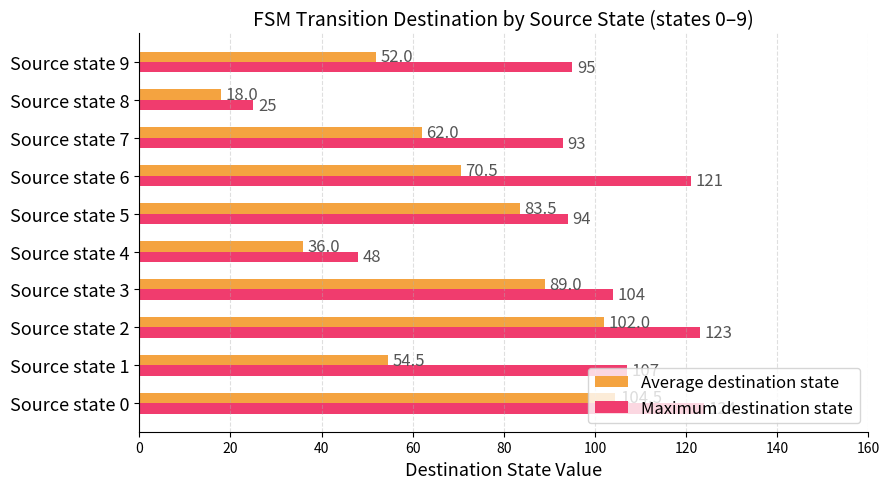

Count the number of data series in this chart.

2